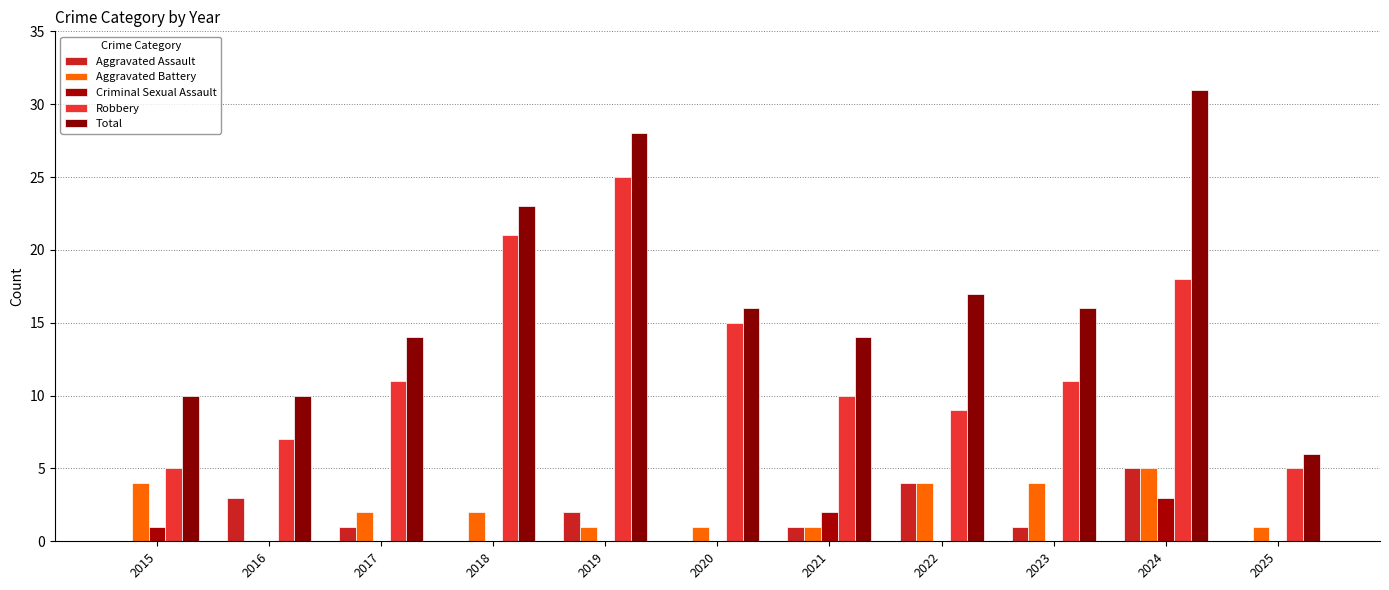

How many Robbery values are between 7 and 18?

7